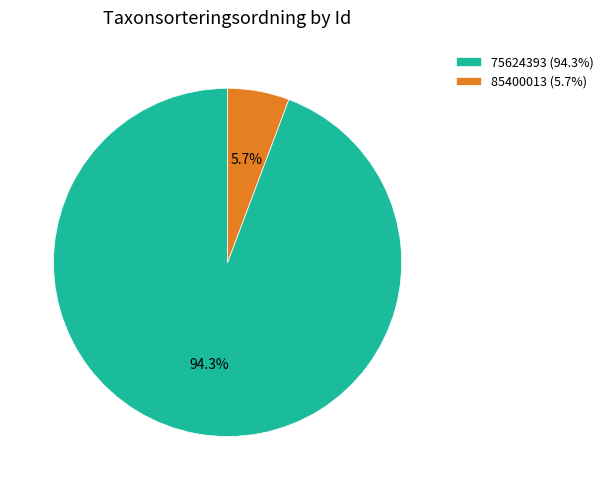

What is the smallest slice in the pie chart?

85400013